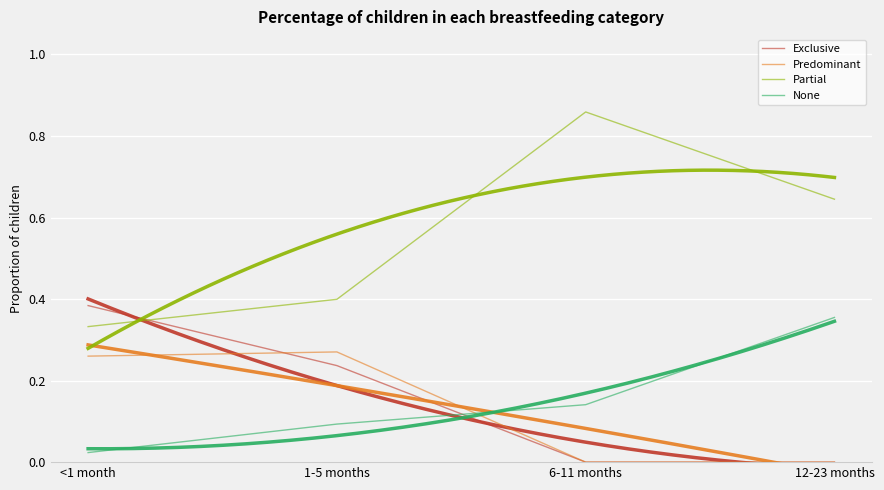

What is the label of the 2nd point from the left?

1-5 months